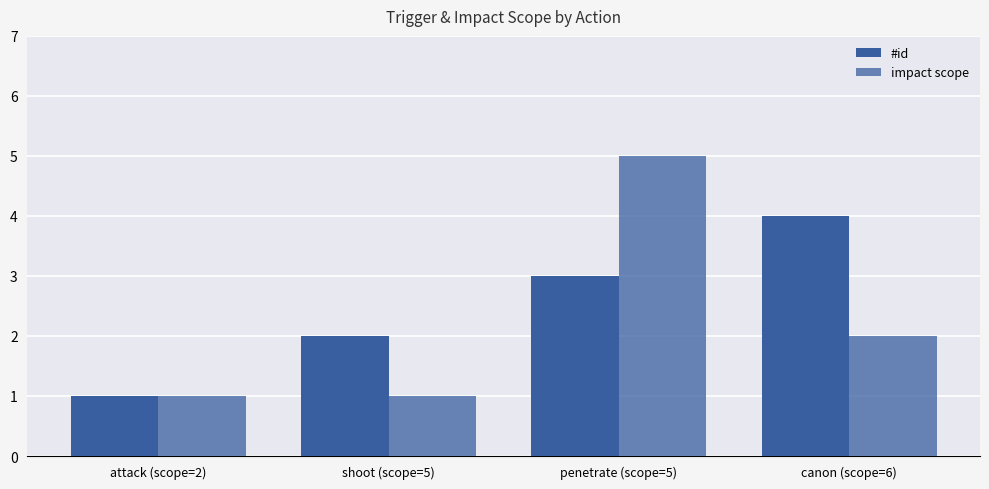

The value of #id at penetrate (scope=5) is 4. True or false?

False